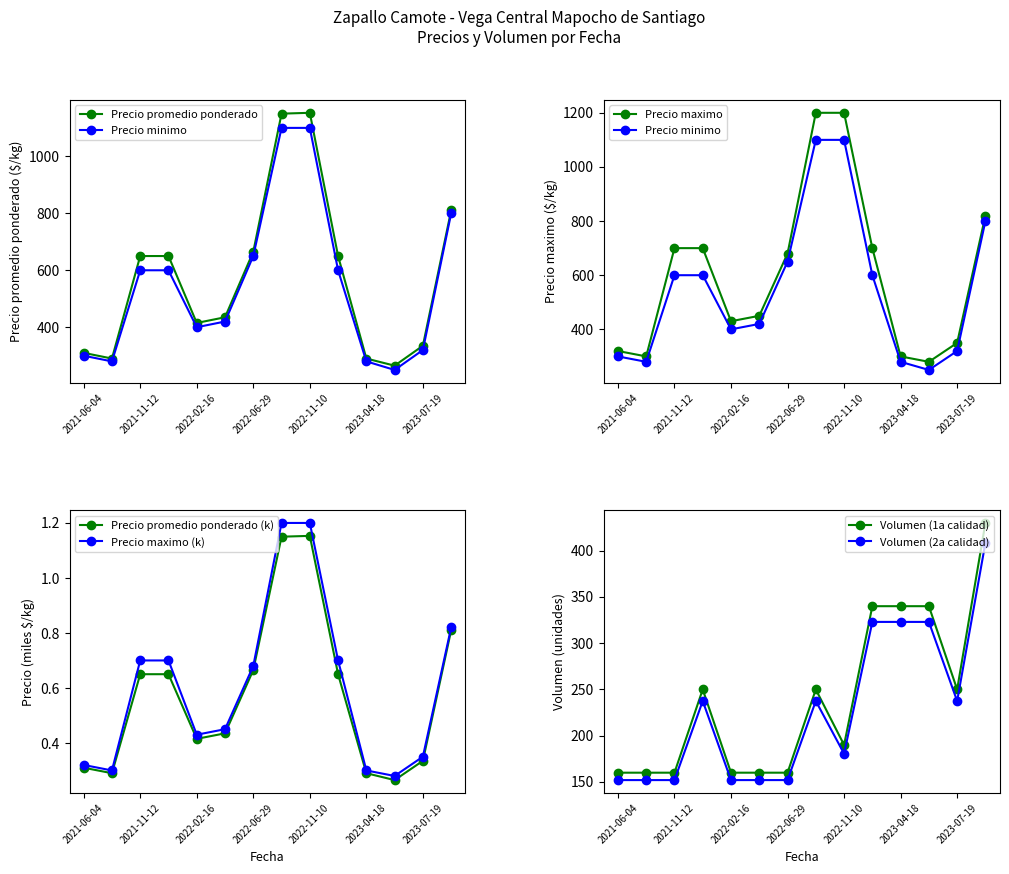

True or false: Precio promedio ponderado and Precio maximo cross at least once.

False